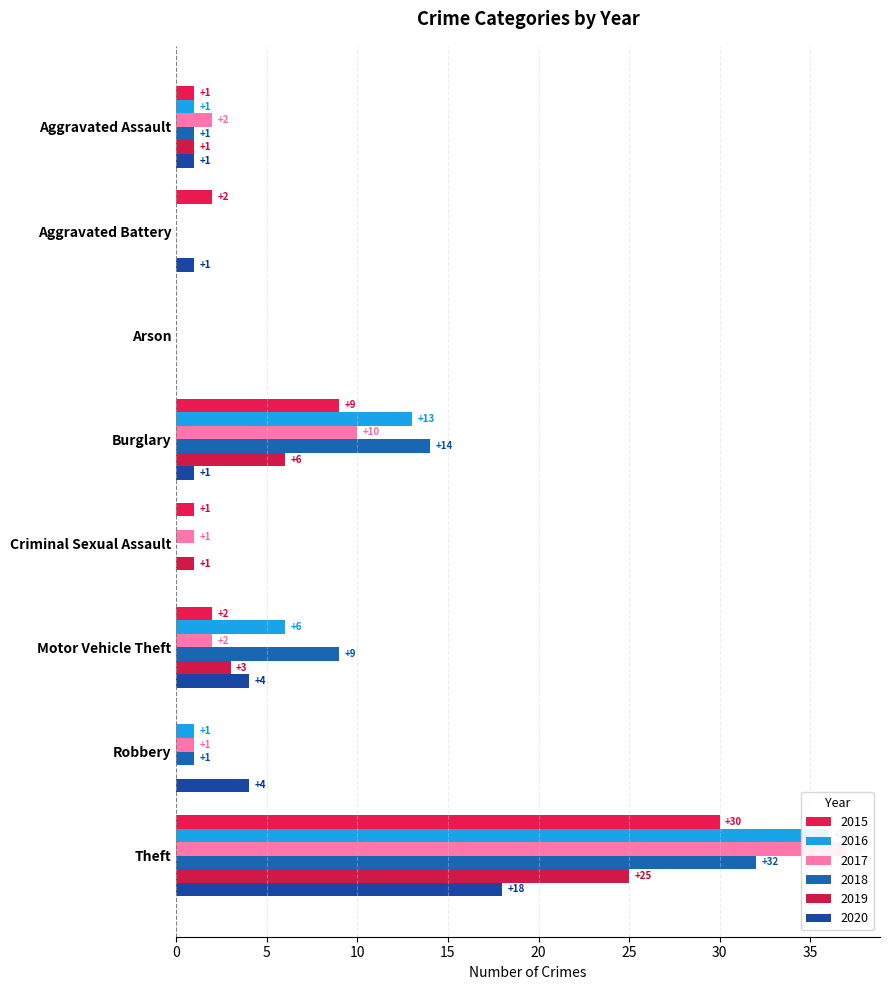

What is the label of the 4th bar from the right?

Criminal Sexual Assault